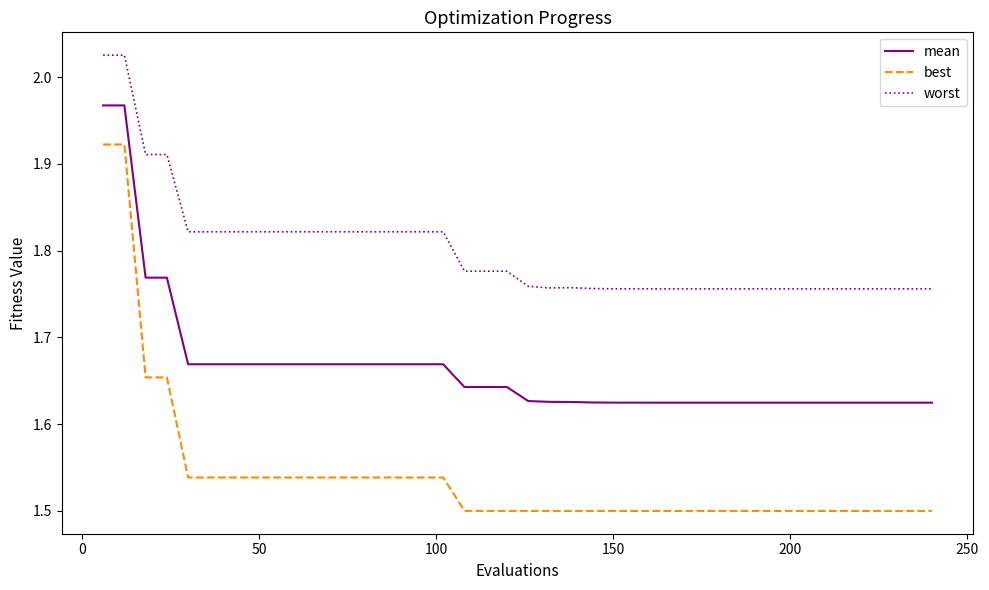

Which series has the largest total across all categories?

worst